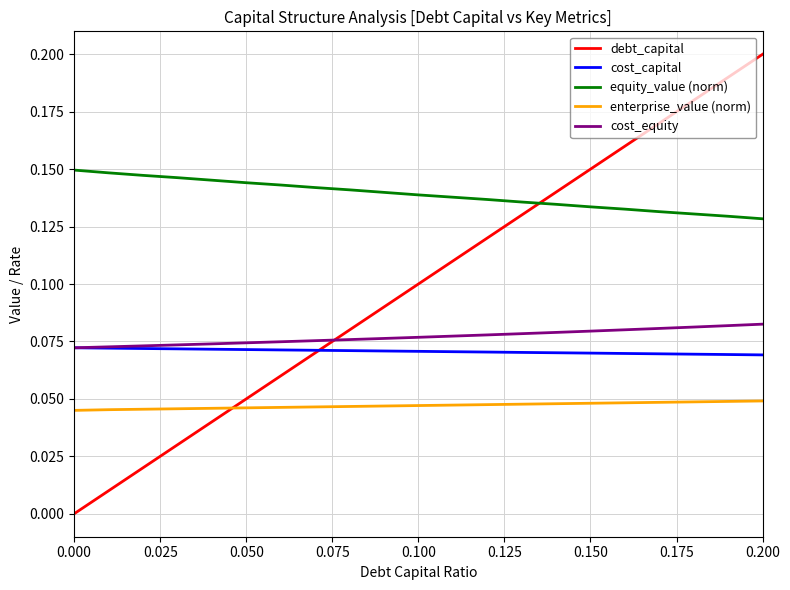

How many lines are shown in the chart?

5